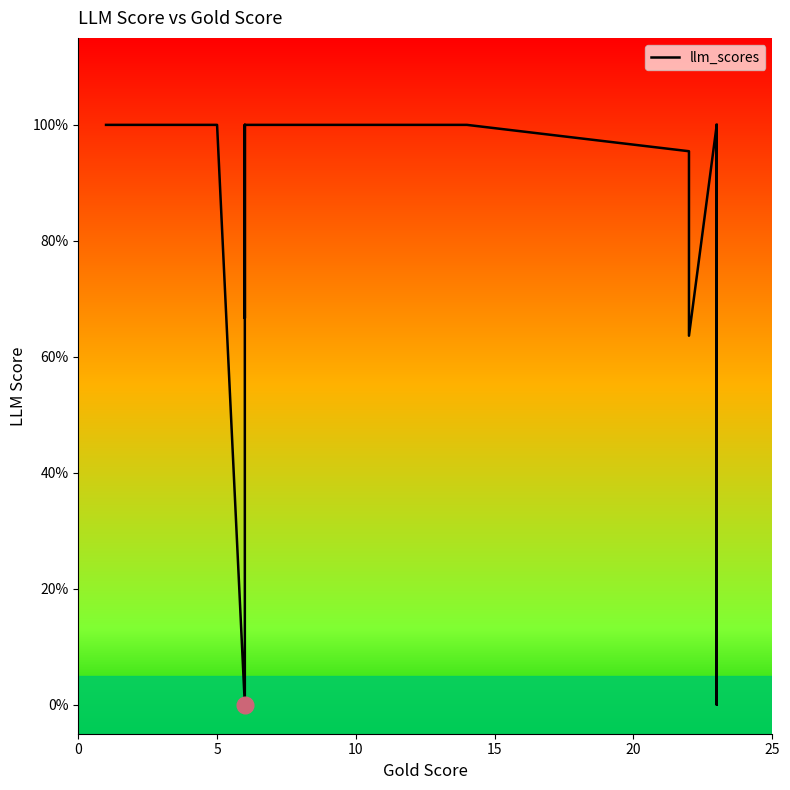

Reading left to right, what are all the values shown in this chart?

1.0	1.0	1.0	1.0	1.0	1.0	1.0	1.0	1.0	1.0	1.0	1.0	1.0	1.0	1.0	1.0	1.0	1.0	1.0	0.0	1.0	0.7	1.0	1.0	1.0	1.0	1.0	1.0	1.0	1.0	1.0	1.0	1.0	1.0	1.0	1.0	0.6	1.0	0.0	1.0